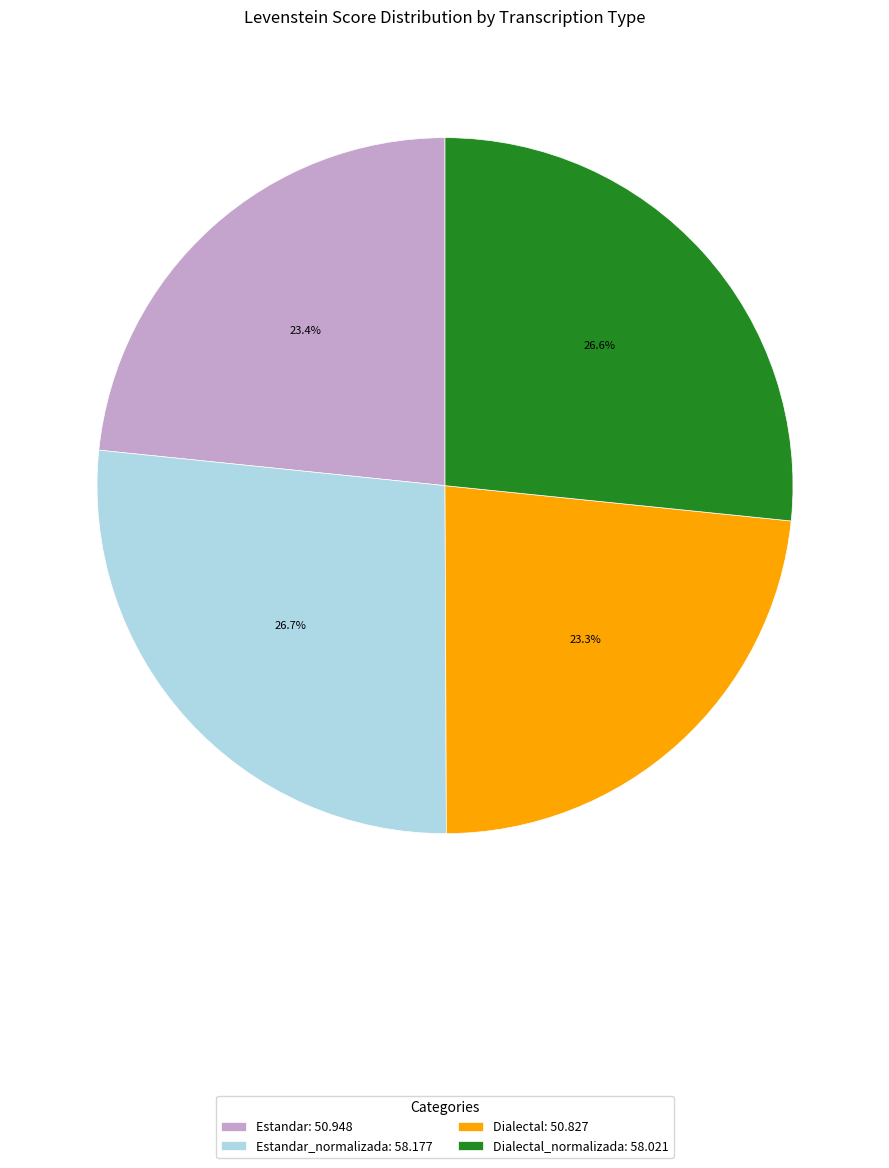

Which has a higher value, Dialectal_normalizada: 58.021 or Dialectal: 50.827?

Dialectal_normalizada: 58.021